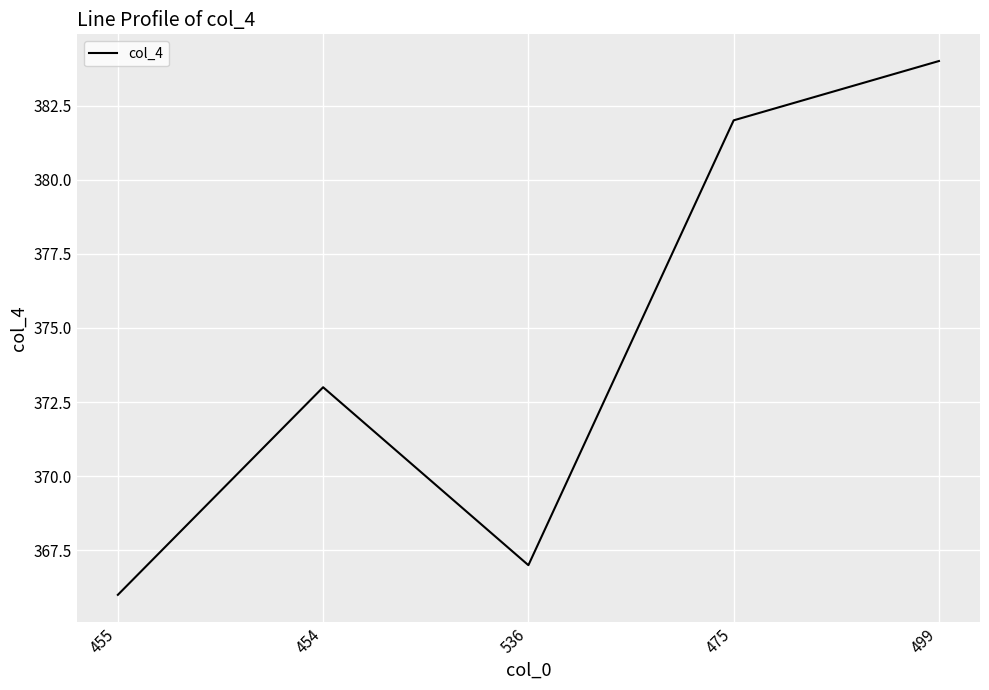

What value does the data have at 536, to the nearest 10?

370